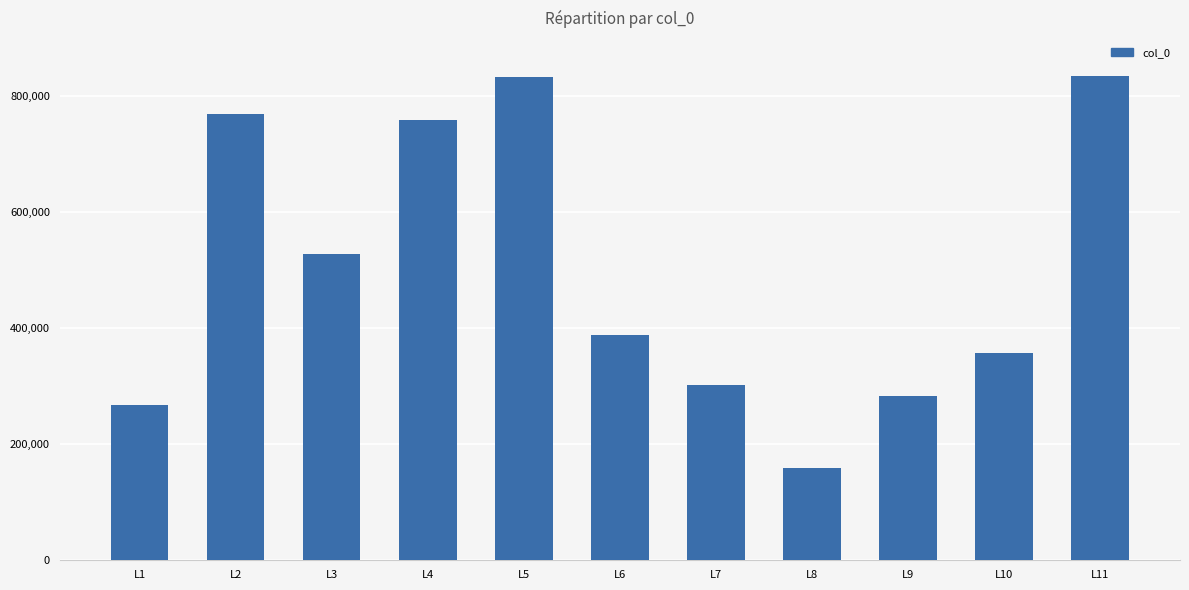

What is the maximum value shown in the chart?

834605